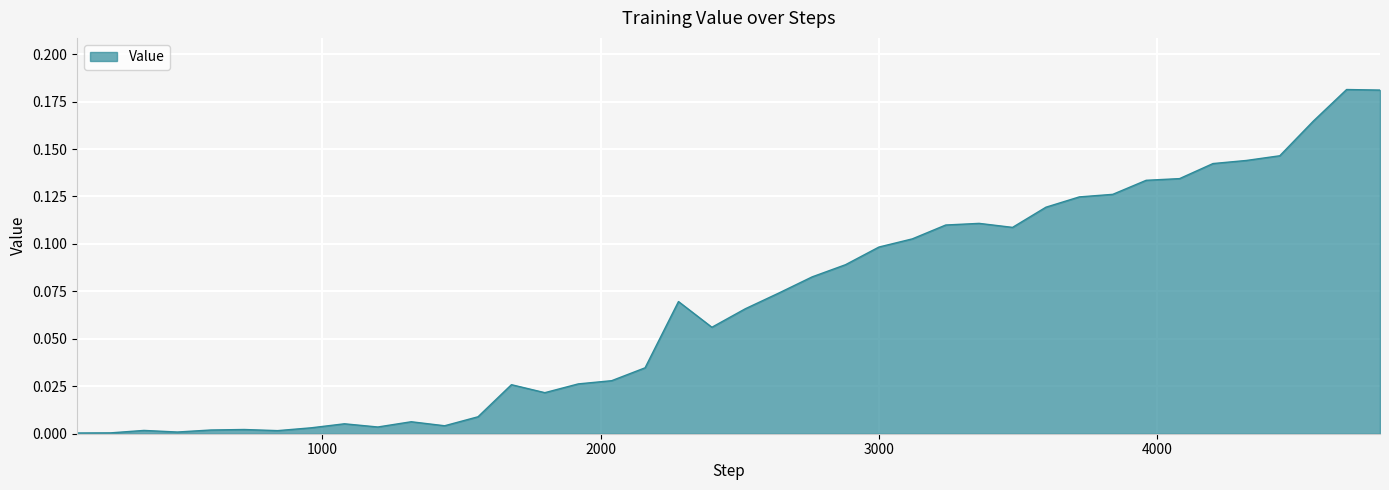

At which category does the data reach its first local peak?

360